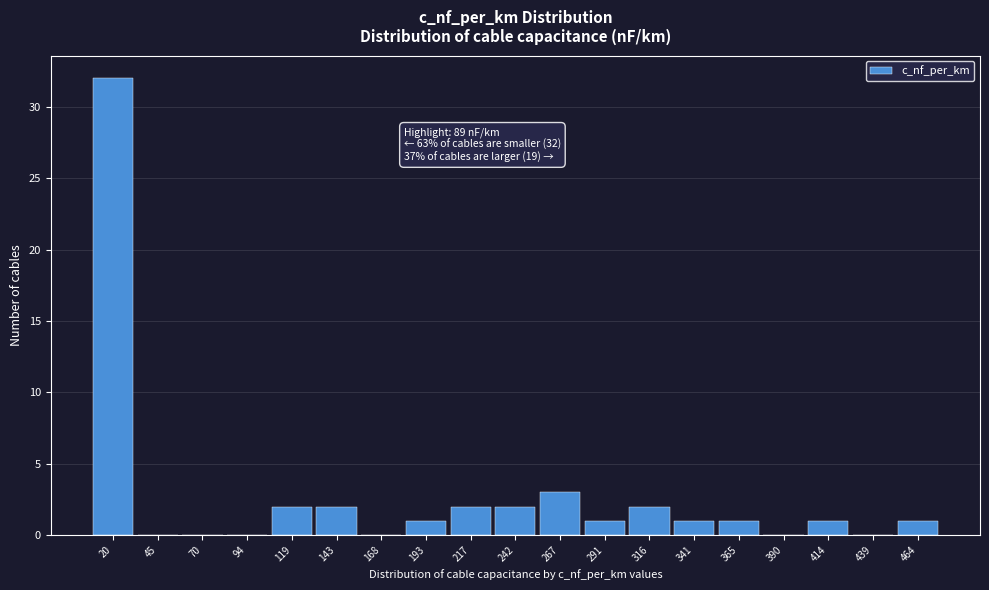

Over which range of the x-axis is the bar tallest?

10 to 35